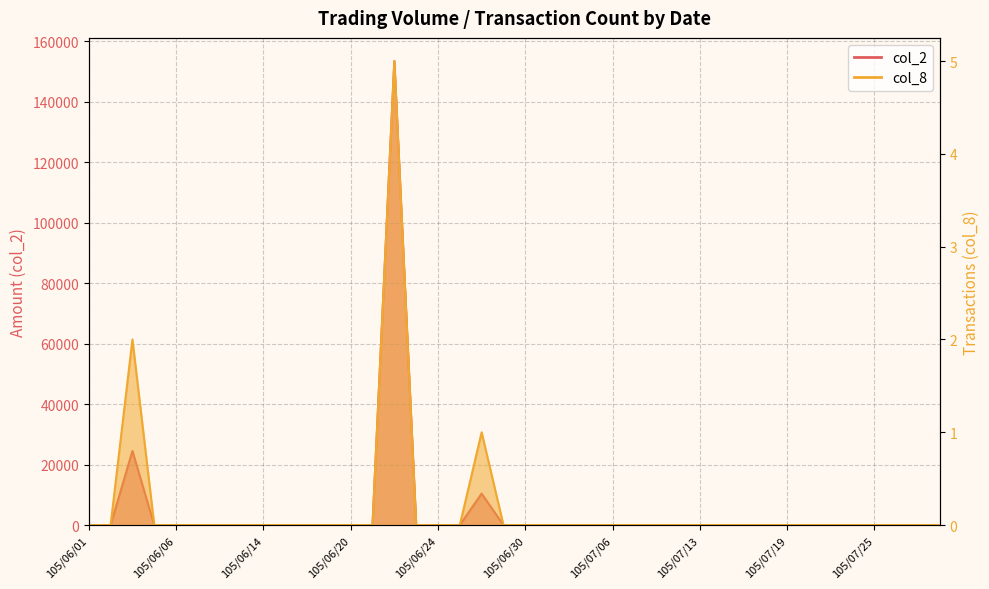

Which has a higher value, 105/06/02 or 105/07/12?

105/06/02